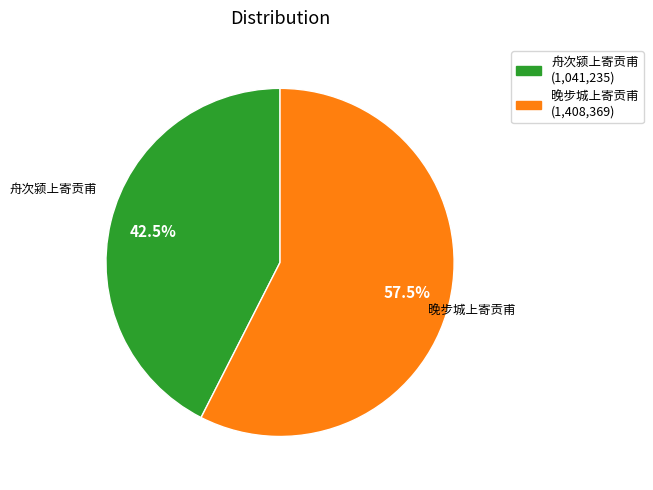

What is the smallest slice in the pie chart?

舟次颍上寄贡甫 (1,041,235)